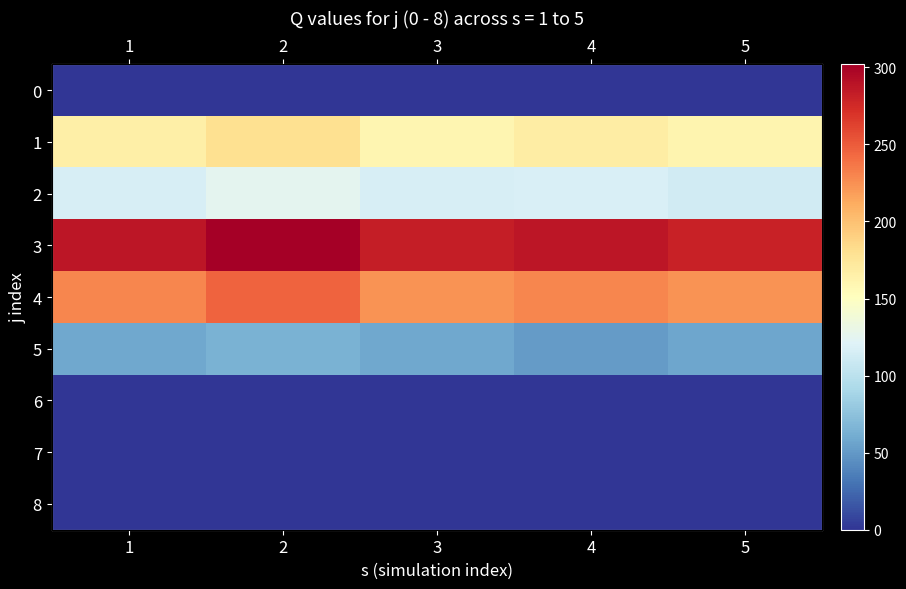

Rank the series at 4 from lowest to highest value.

0, 6, 7, 8, 5, 2, 1, 4, 3